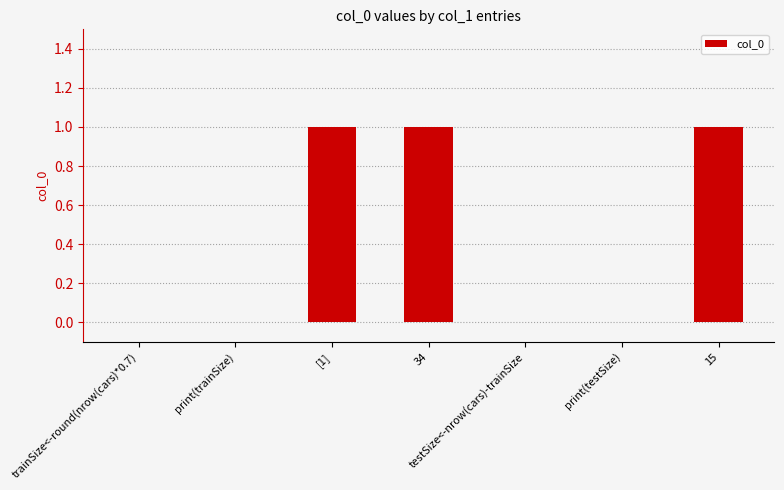

Reading left to right, transcribe all the data shown in this chart.

trainSize<-round(nrow(cars)*0.7)=0	print(trainSize)=0	[1]=1	34=1	testSize<-nrow(cars)-trainSize=0	print(testSize)=0	15=1